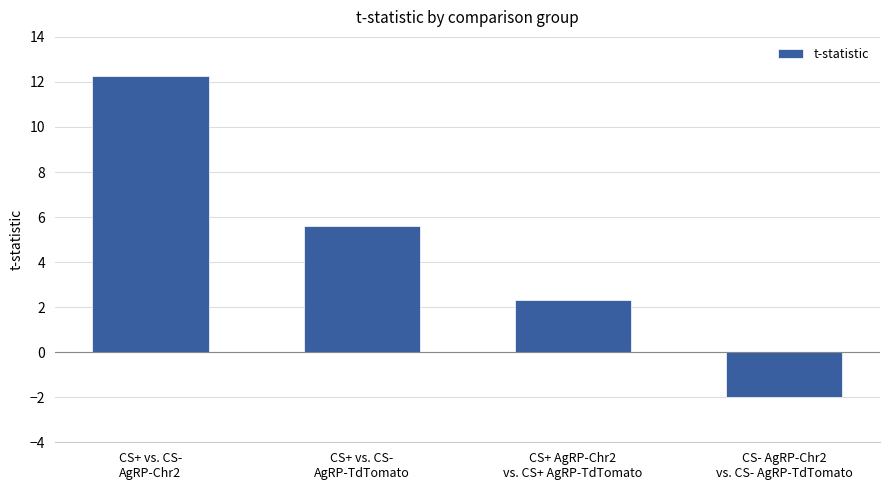

Which has a higher value, CS+ AgRP-Chr2
vs. CS+ AgRP-TdTomato or CS+ vs. CS-
AgRP-Chr2?

CS+ vs. CS-
AgRP-Chr2